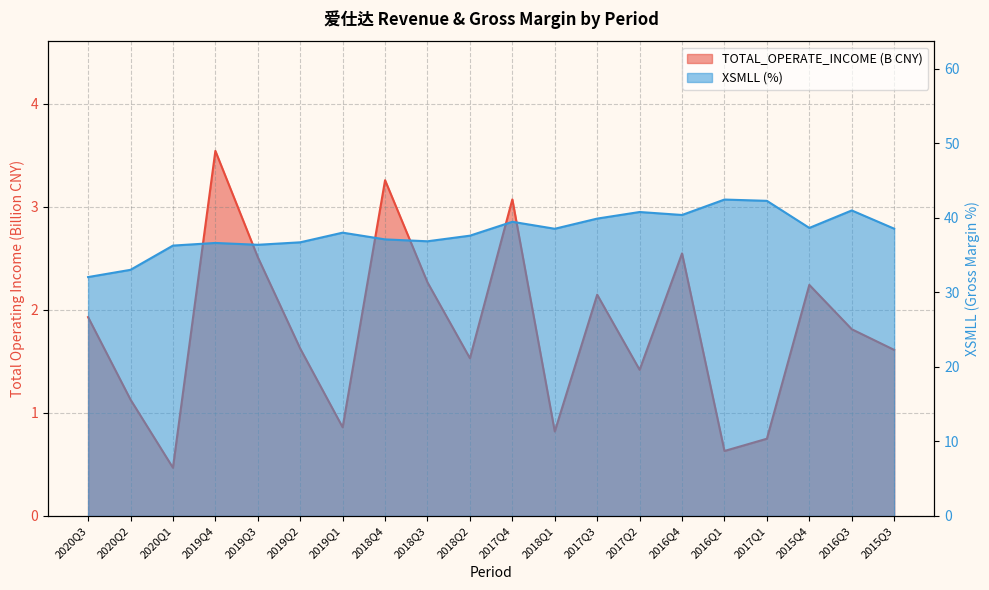

At which category is the sum across all series the highest?

2016Q1